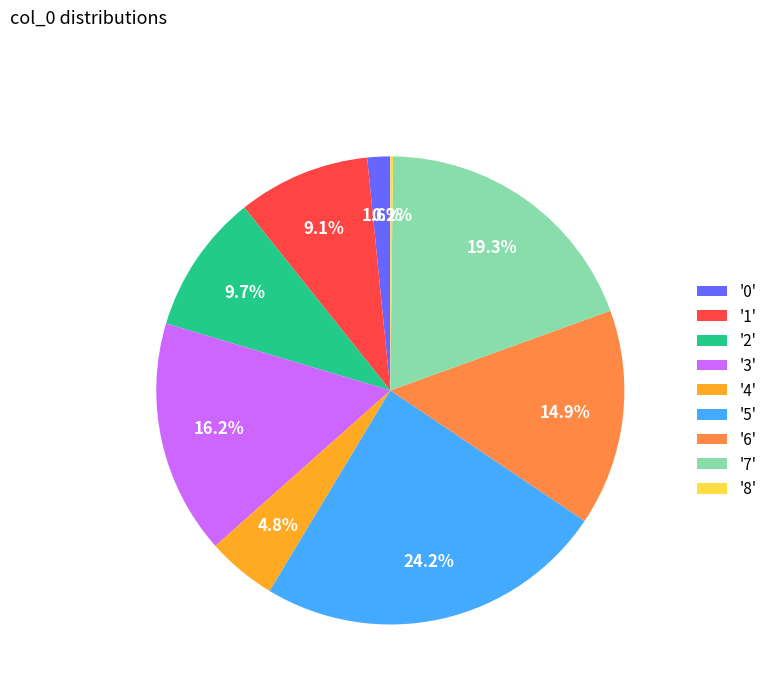

What is the largest slice in the pie chart?

'5'